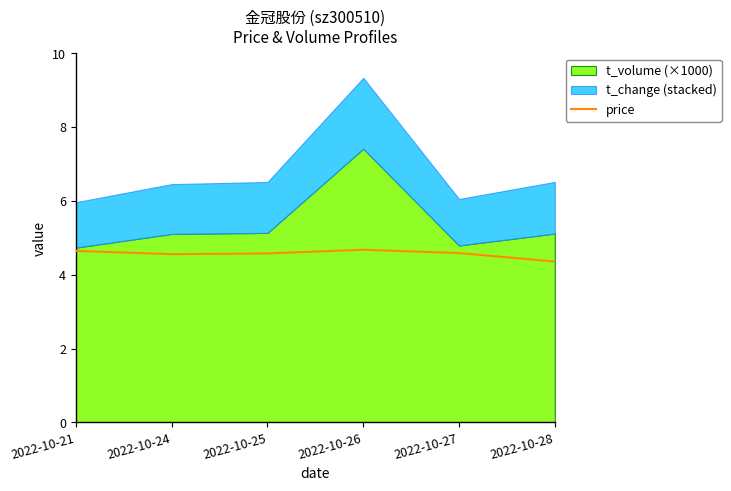

What is the smallest value displayed?

4.4